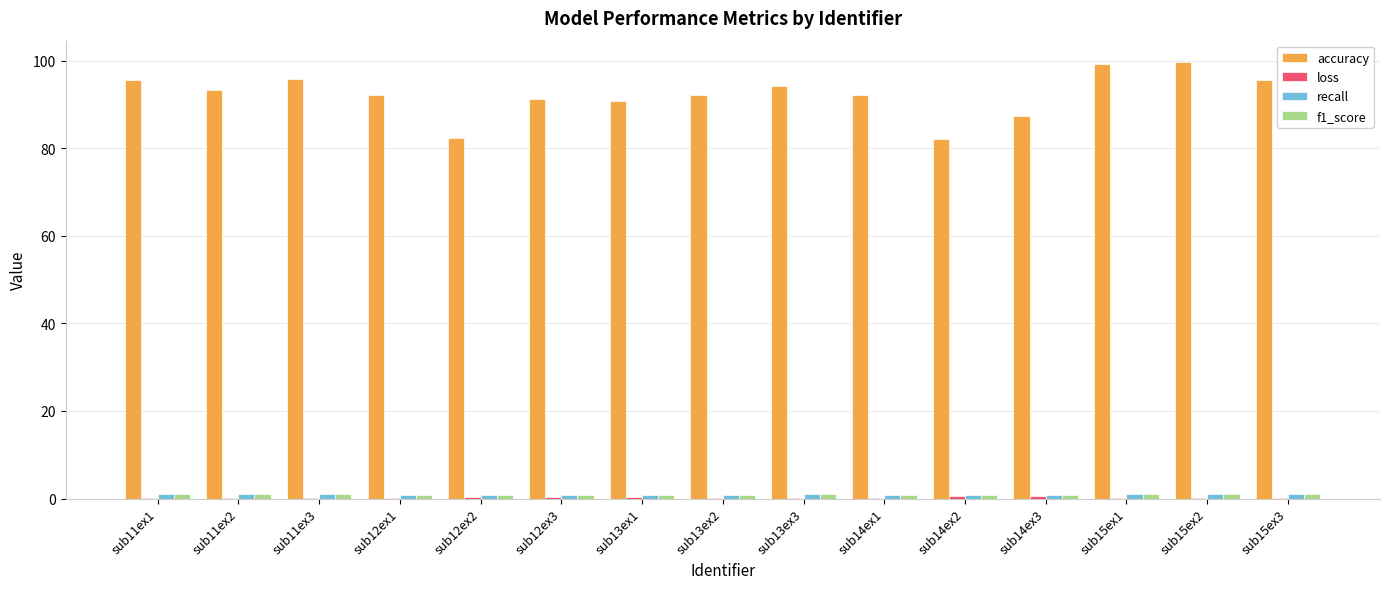

Which series has the largest total across all categories?

accuracy